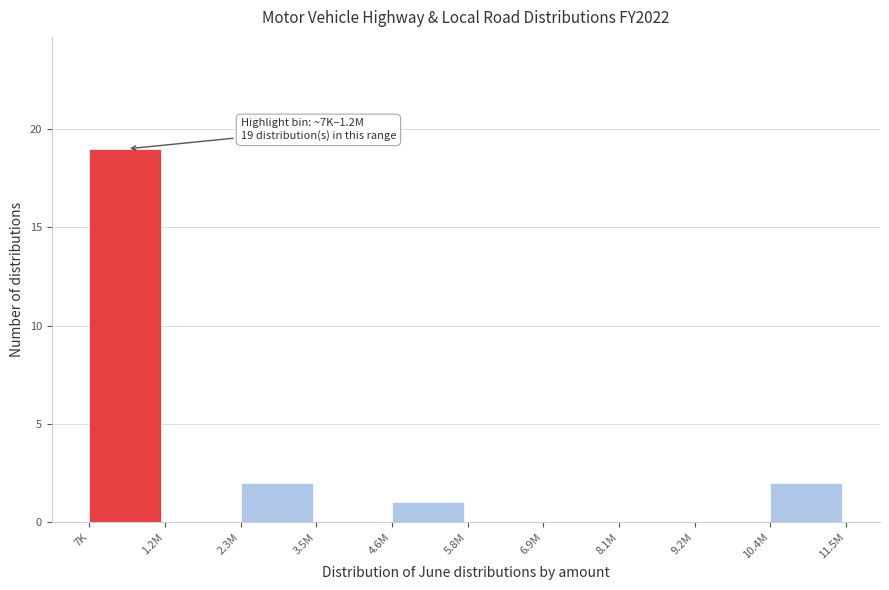

Reading right to left, list all the values displayed in this chart.

10.4M=2	9.2M=0	8.1M=0	6.9M=0	5.8M=0	4.6M=1	3.5M=0	2.3M=2	1.2M=0	7K=19